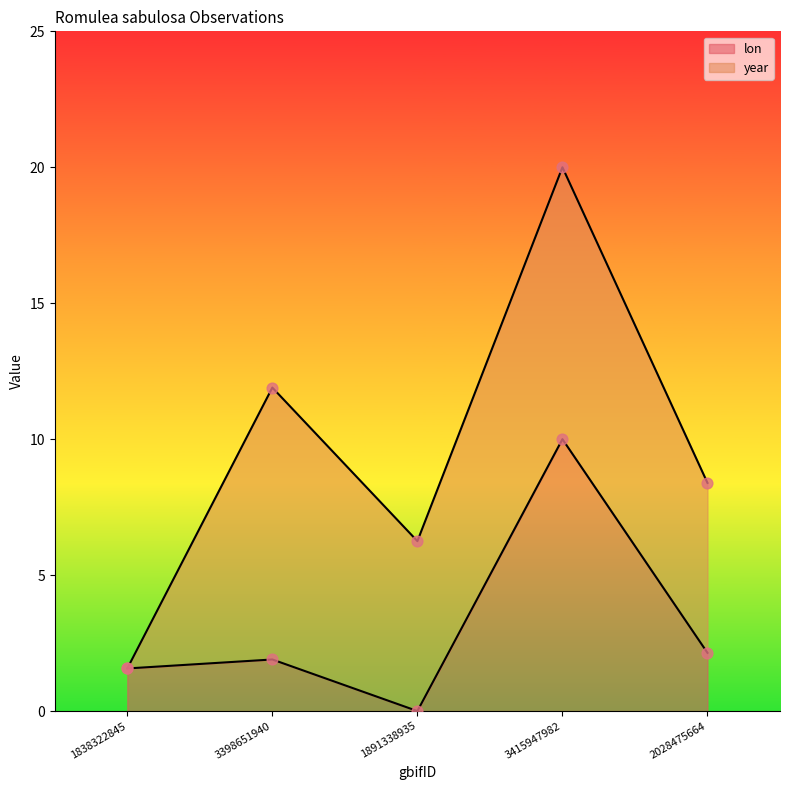

Which has a higher value, 3415947982 or 2028475664?

3415947982